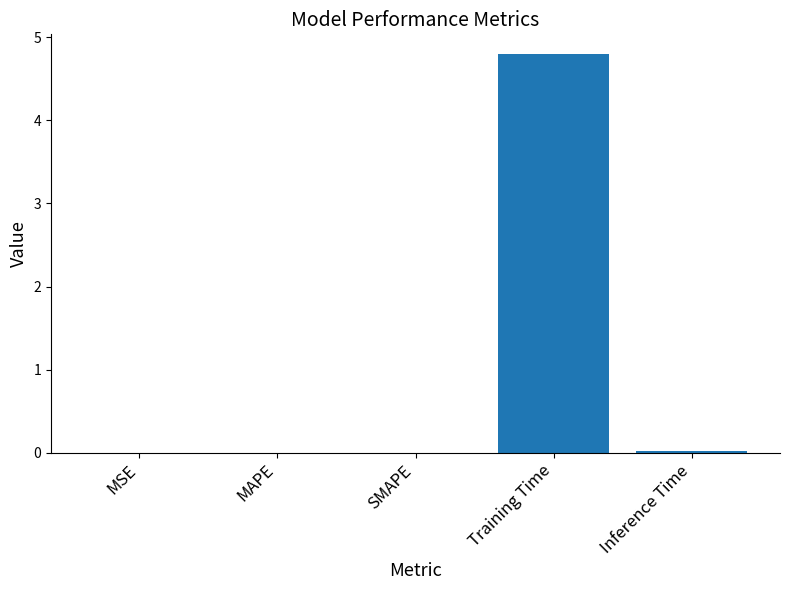

The chart shows a value of 0.0 at Inference Time. True or false?

True